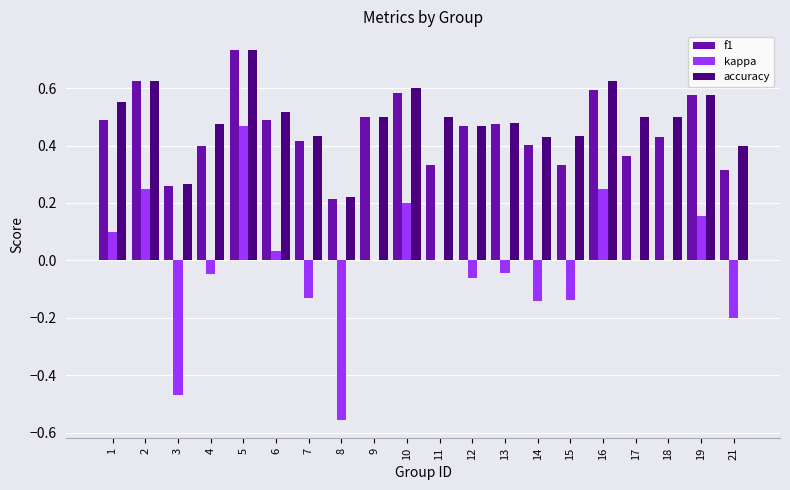

How many series are shown in this chart?

3